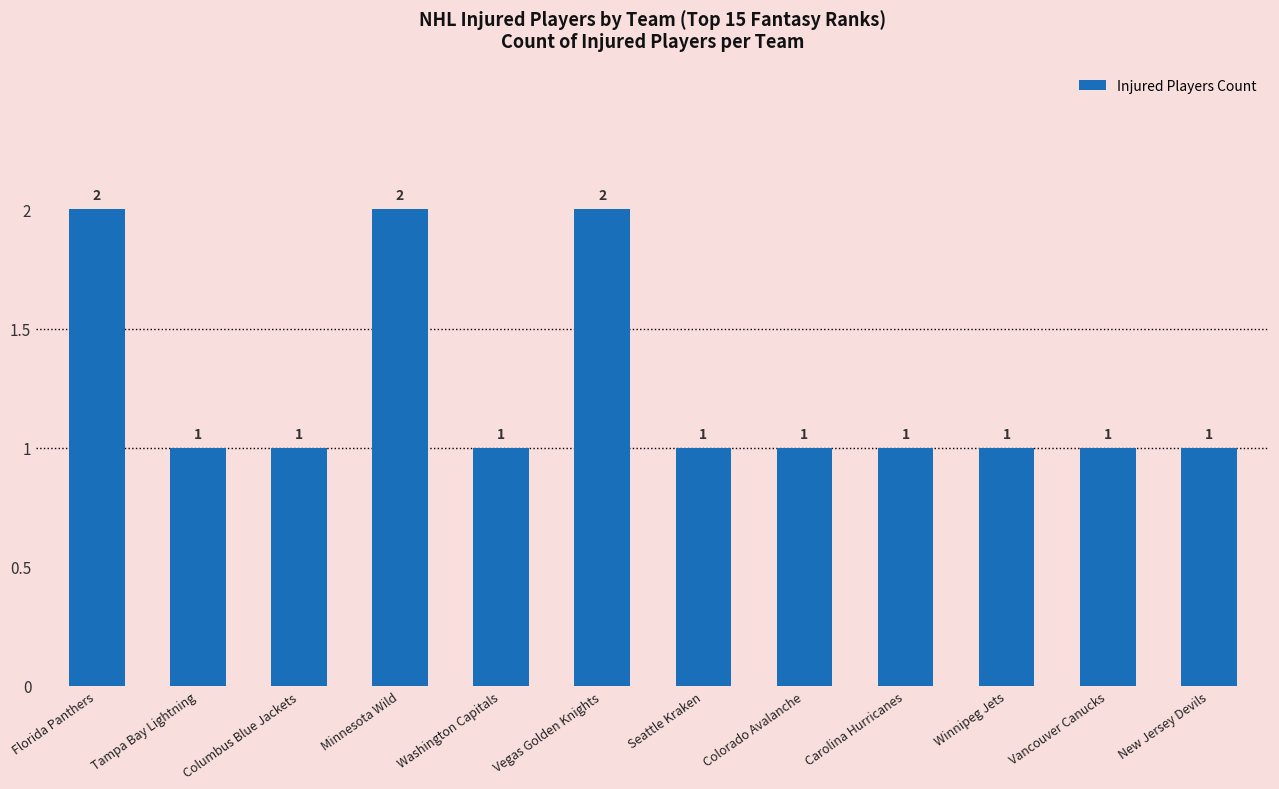

Reading left to right, list all the values displayed in this chart.

2	1	1	2	1	2	1	1	1	1	1	1